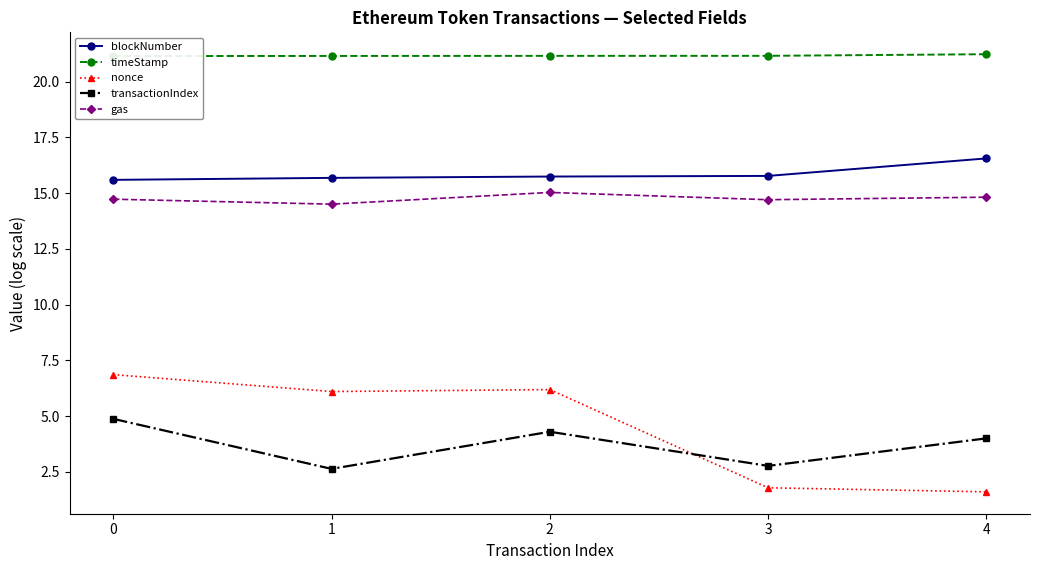

True or false: transactionIndex and timeStamp intersect in this chart.

False